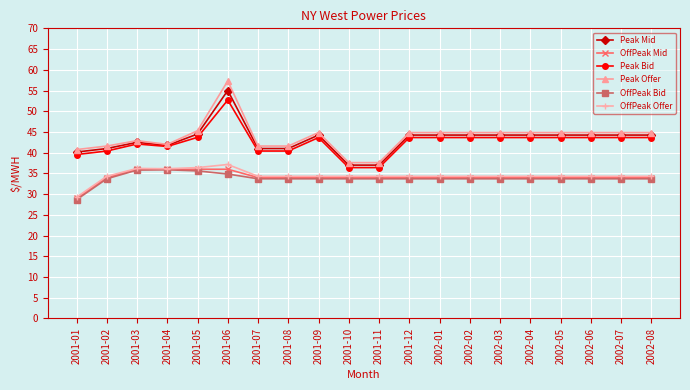

Which series has the widest spread of values?

Peak Offer